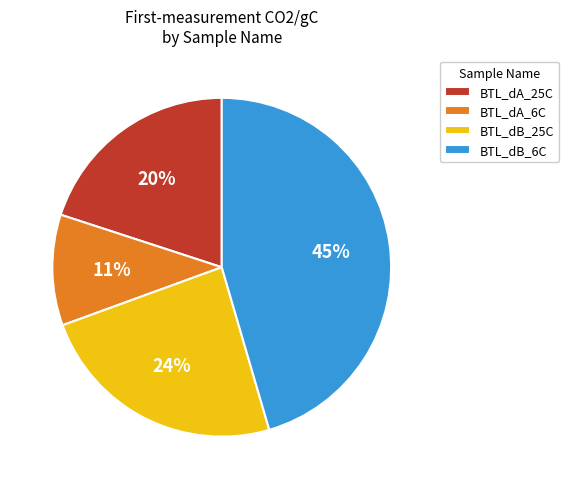

The BTL_dB_6C slice represents 45% of the pie. True or false?

True